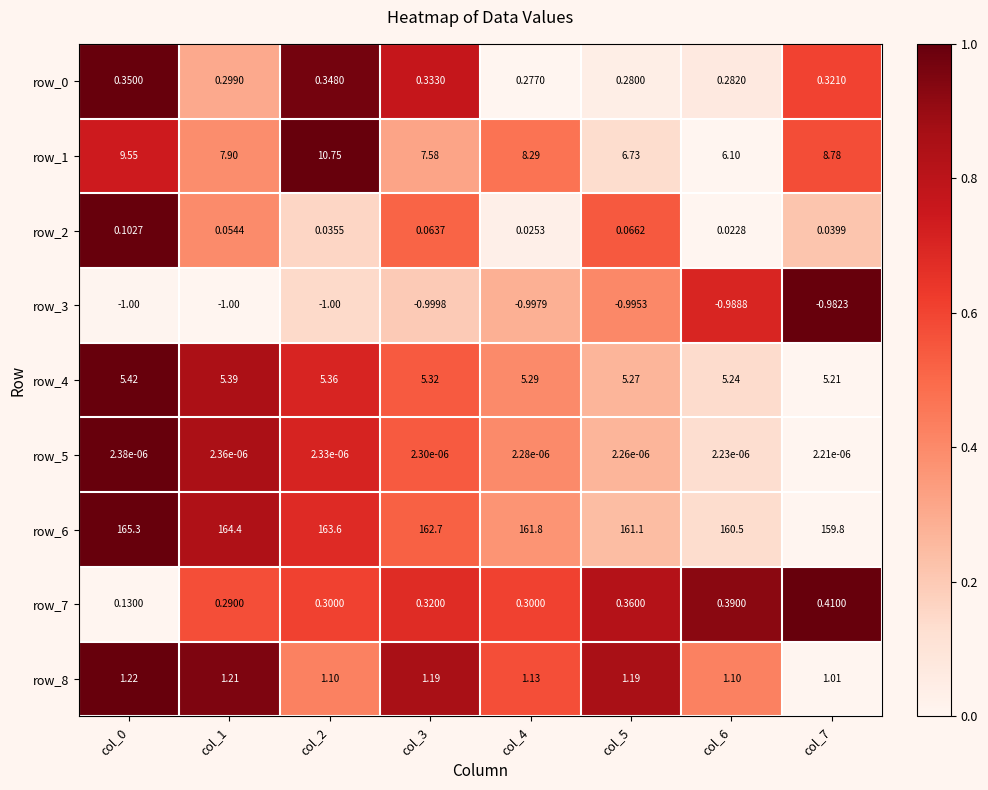

How many data points in row_6 are above 162?

4